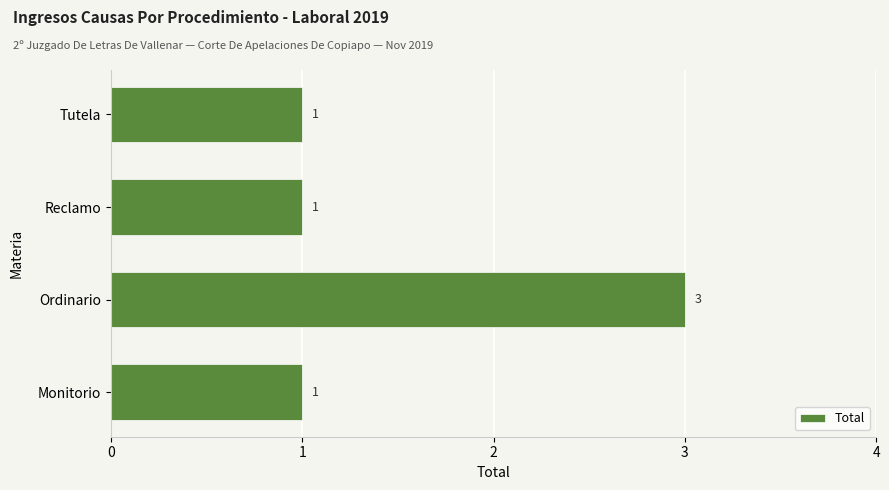

Count the values in the range 1 to 3.

4